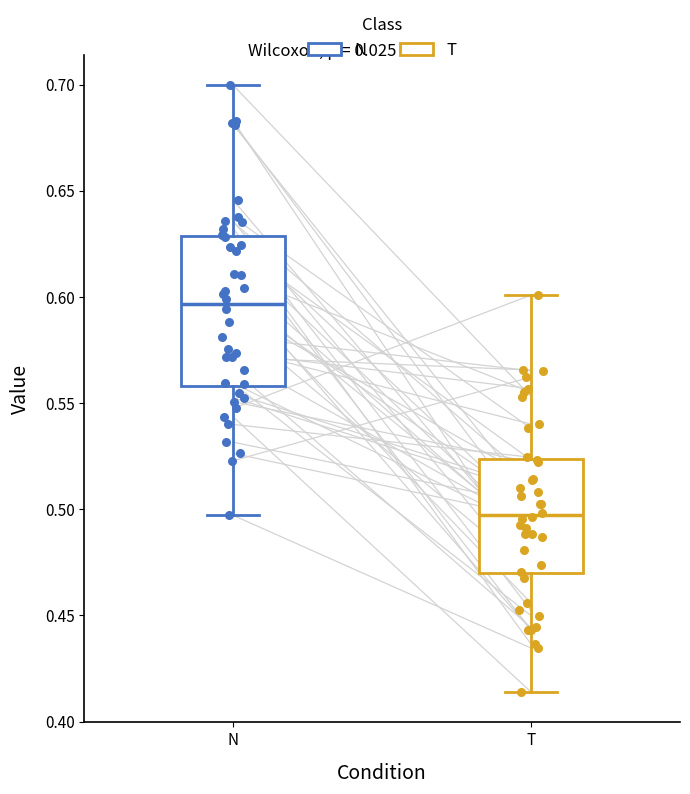

Which box has the highest median line?

N